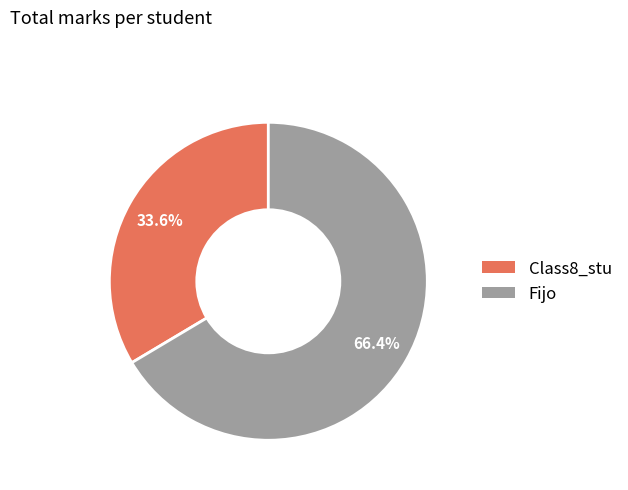

Which slice represents more than half of the pie?

Fijo